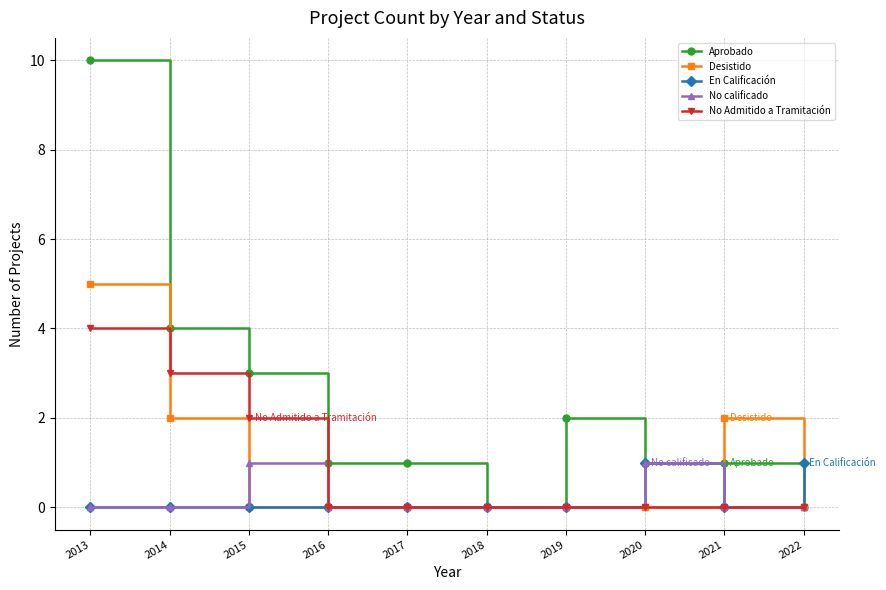

What is the sum of all Aprobado values?

23